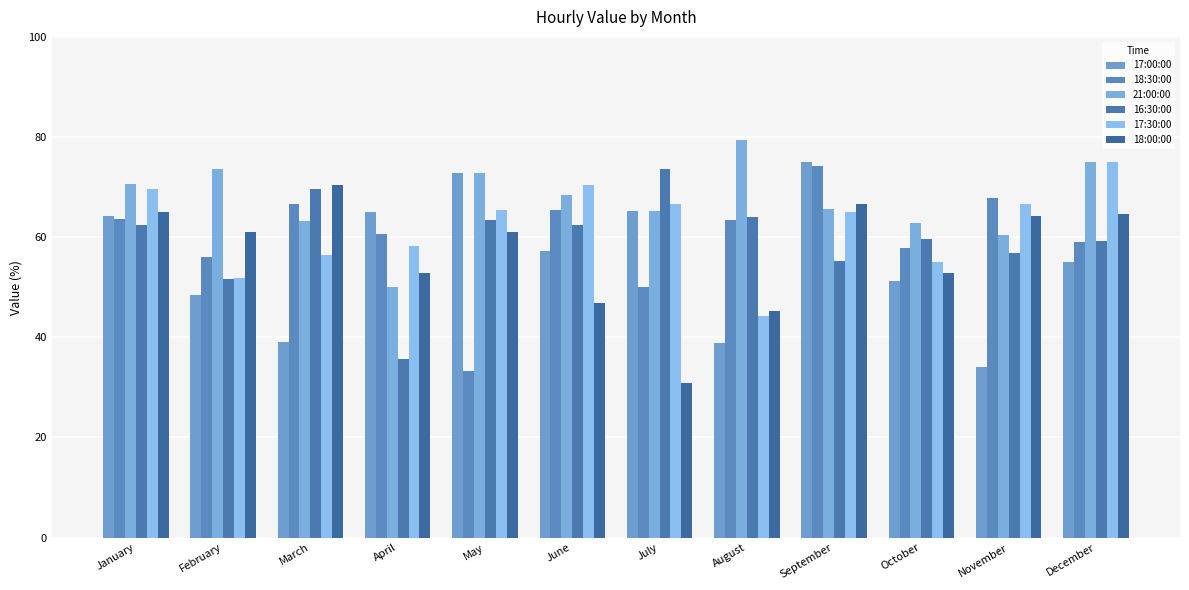

Is it true that 18:00:00 equals 30.8 at July?

True